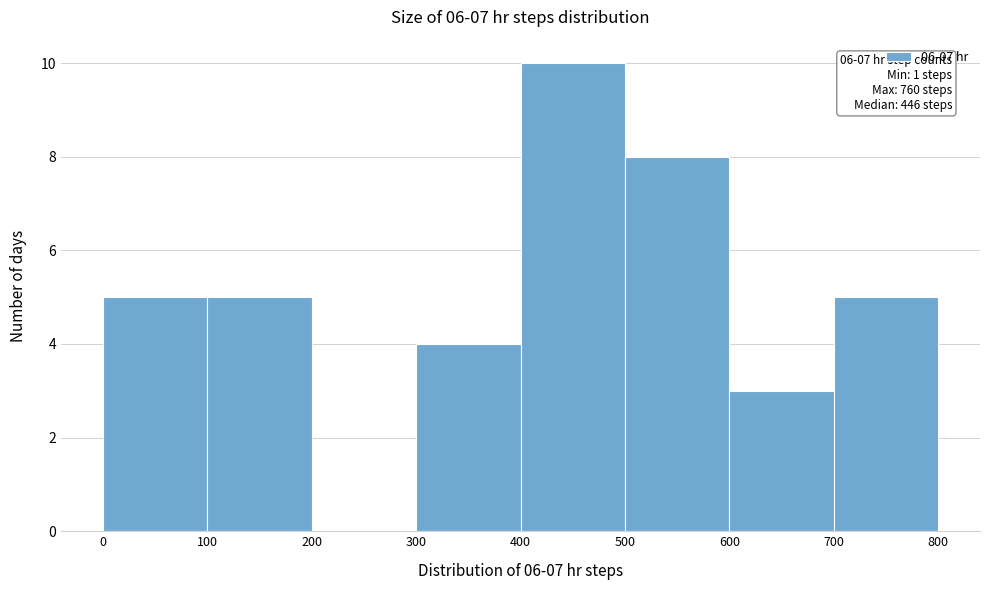

Which range on the x-axis has the tallest bar?

400 to 500